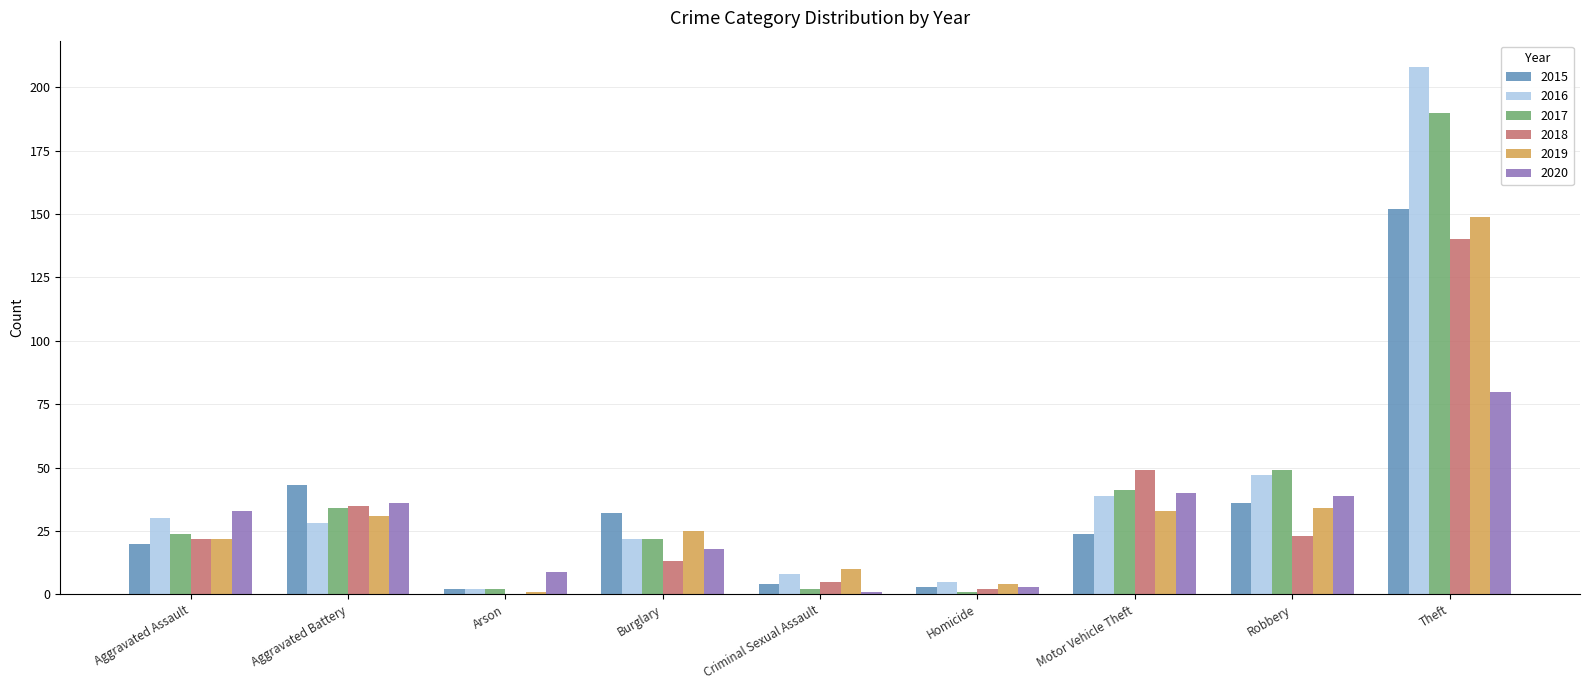

At which label is 2018 closest to 70?

Motor Vehicle Theft